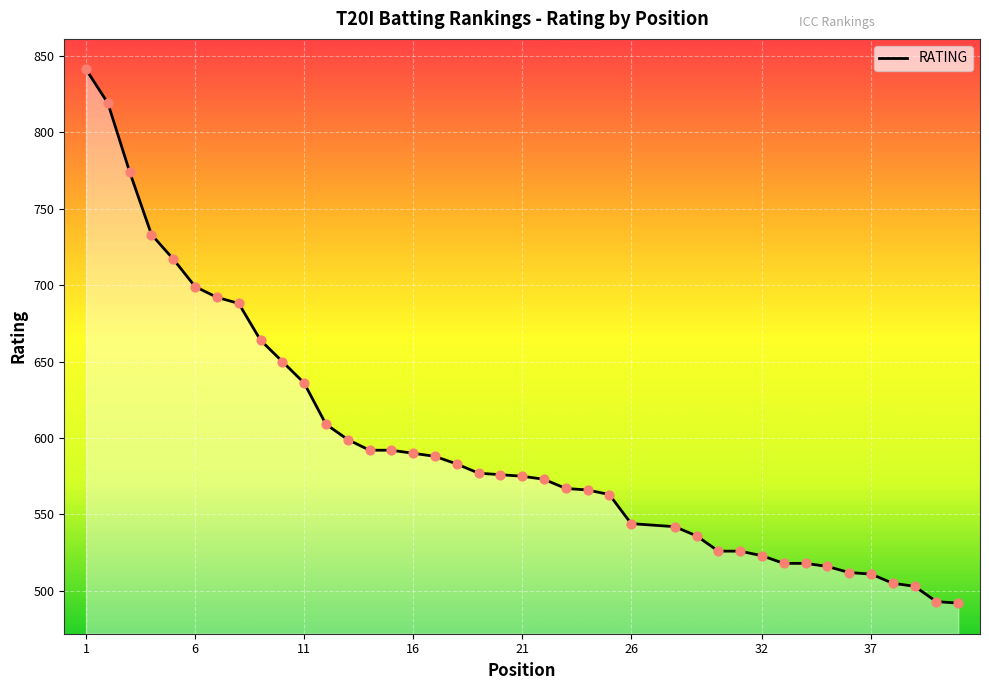

What is the smallest value displayed?

492